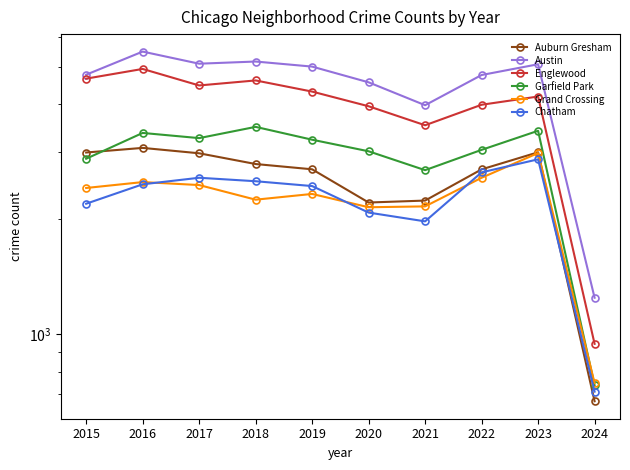

What is the maximum value shown in the chart?

5481